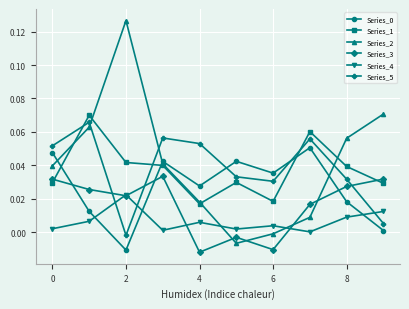

True or false: Series_4 and Series_1 intersect in this chart.

False